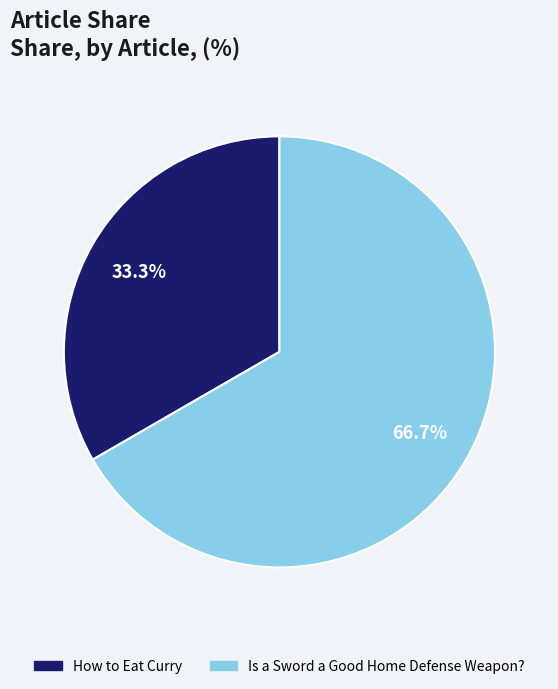

Which has a higher value, How to Eat Curry or Is a Sword a Good Home Defense Weapon??

Is a Sword a Good Home Defense Weapon?